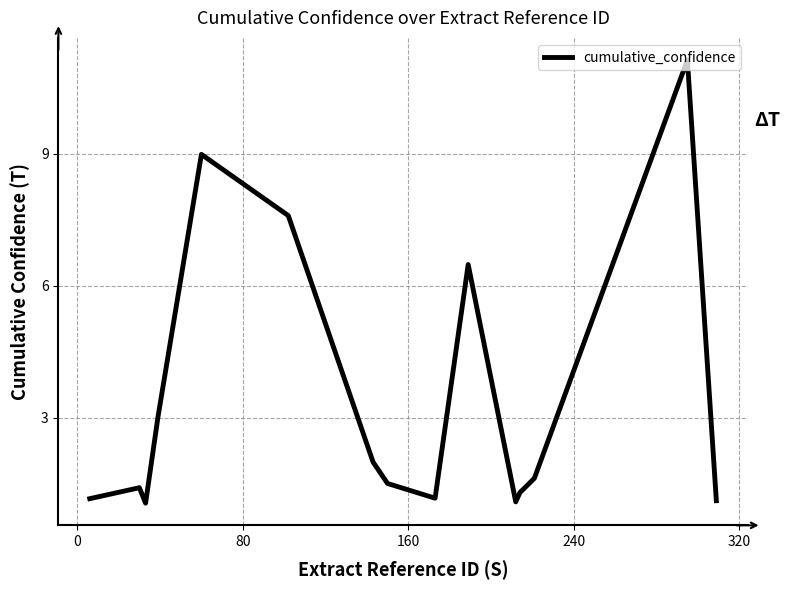

Count the number of categories in the chart.

15